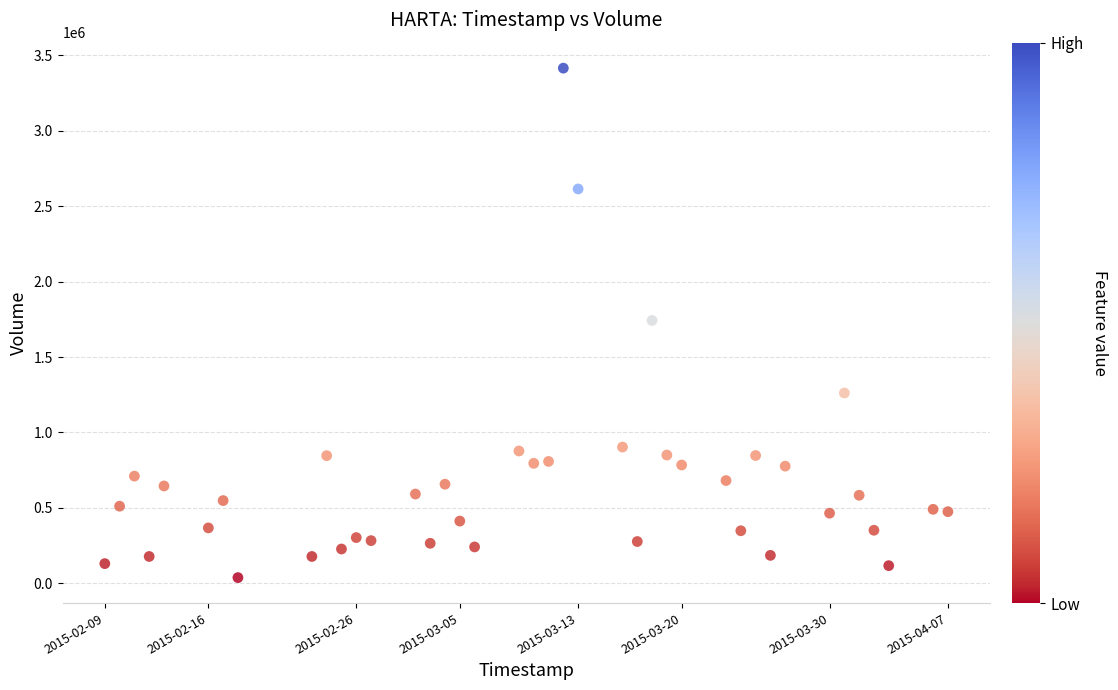

What is the range of Y values (max minus min)?

3376400